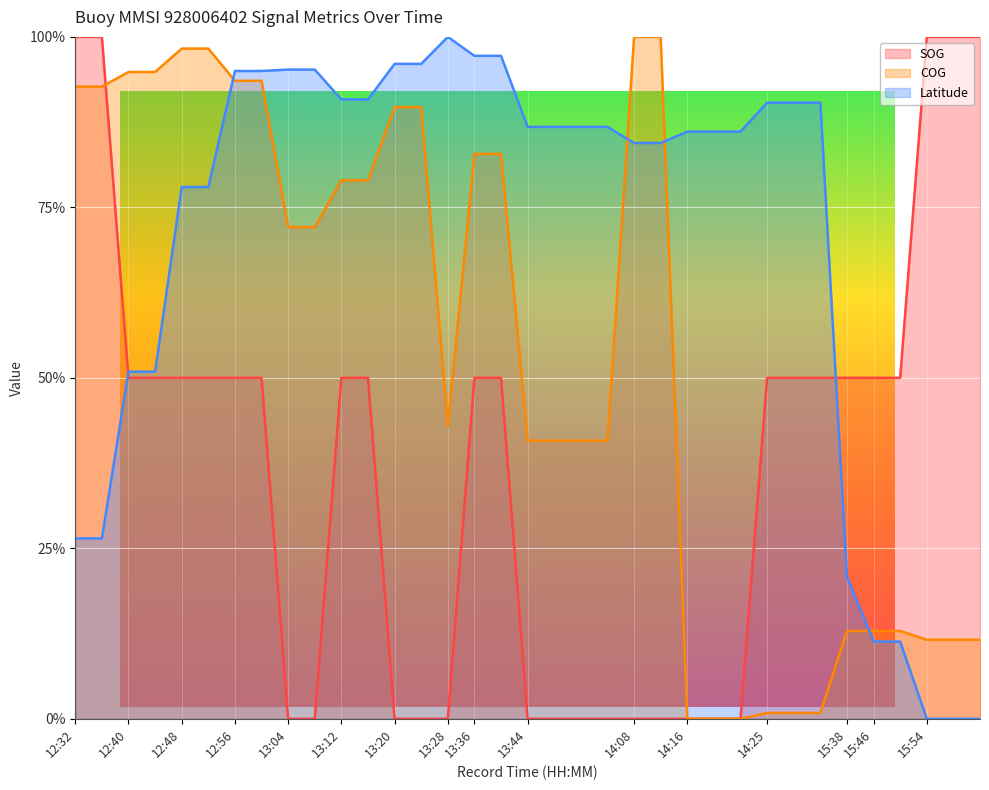

What is the value of the SOG point at the 7th from the left?

0.5